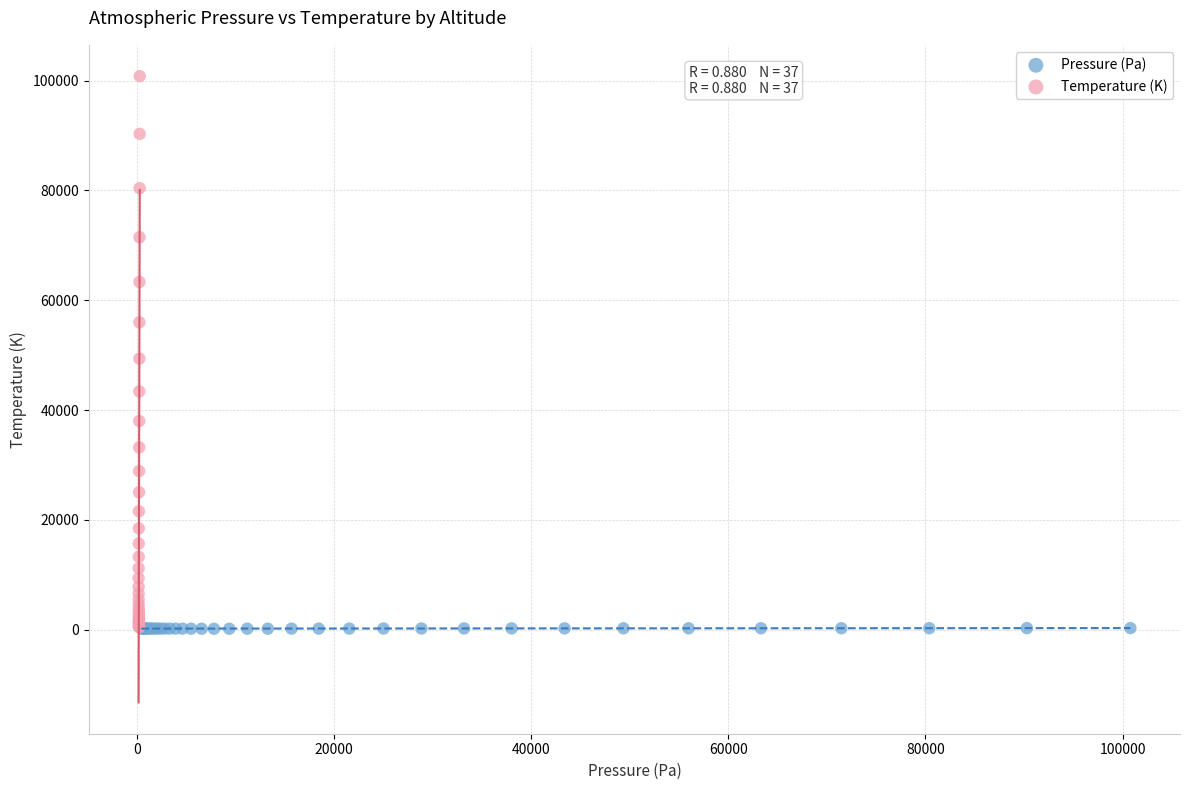

What are all the series names shown in the legend?

Pressure (Pa), Temperature (K)